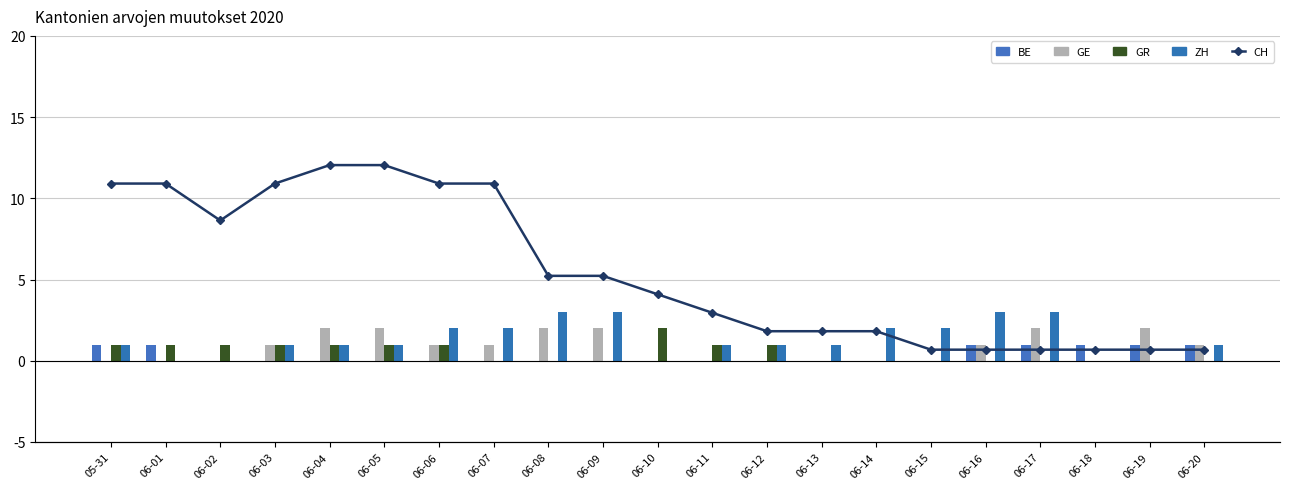

Which series has the largest range (max minus min)?

CH